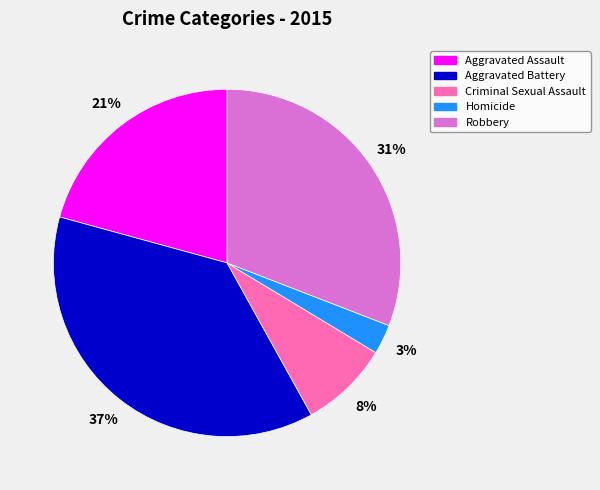

To the nearest percent, what is the combined percentage of Robbery and Aggravated Battery?

68%